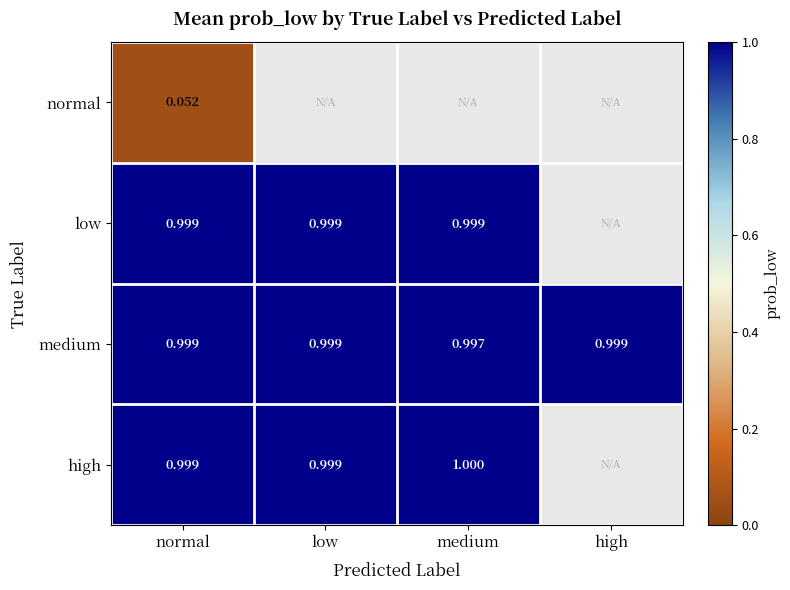

How many data points in normal are above 0?

1